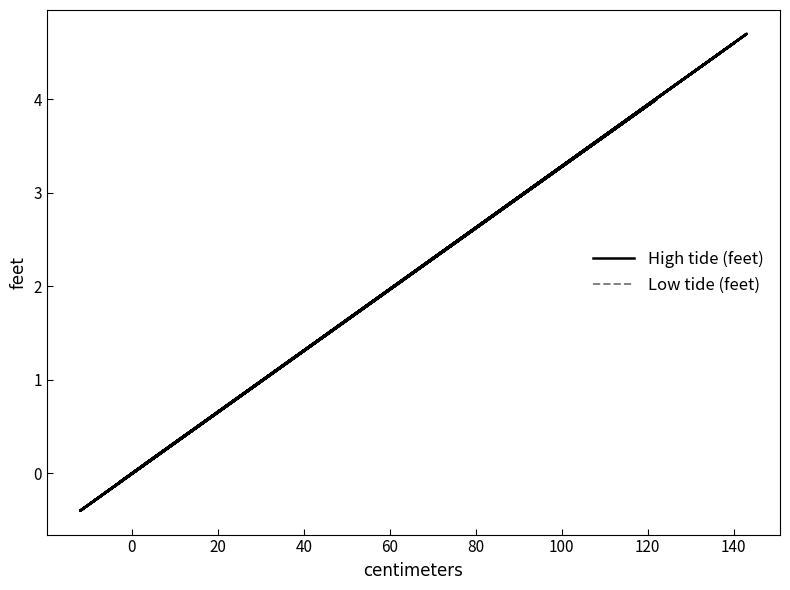

How many series are shown in this chart?

2